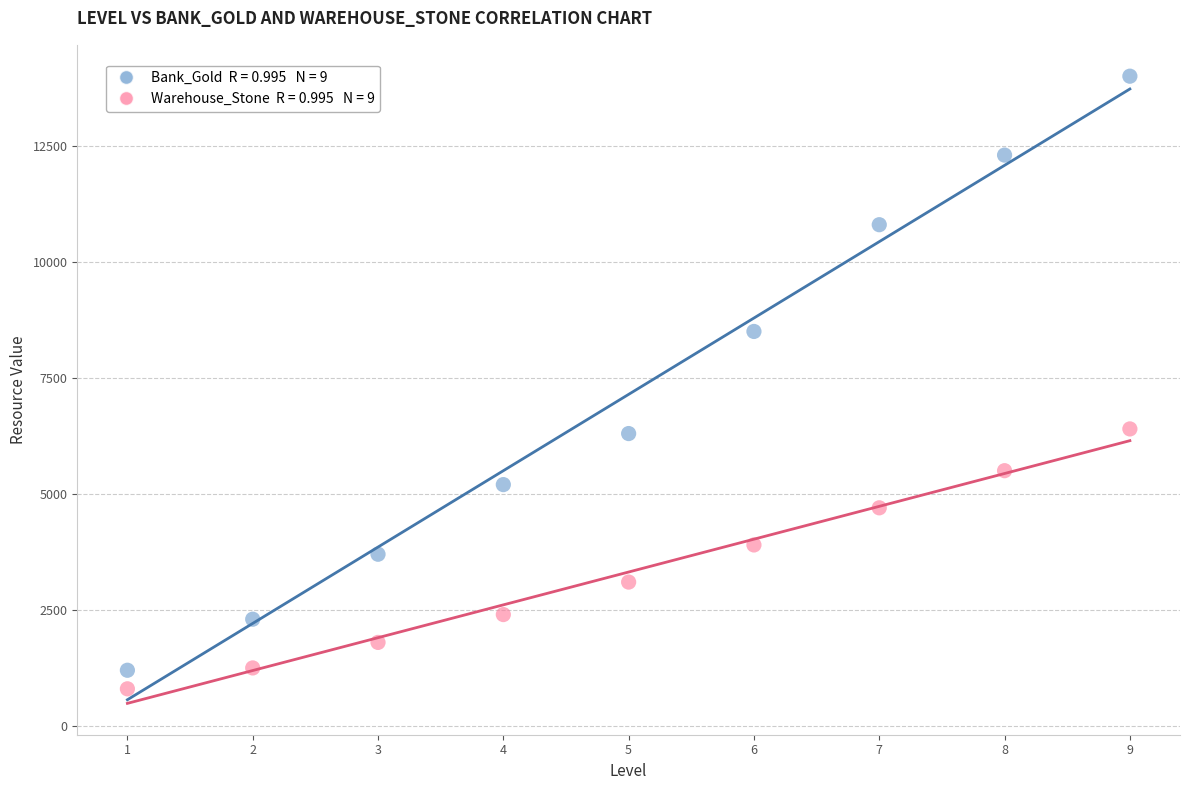

Across all data points, what is the range of Y values (max minus min)?

13200